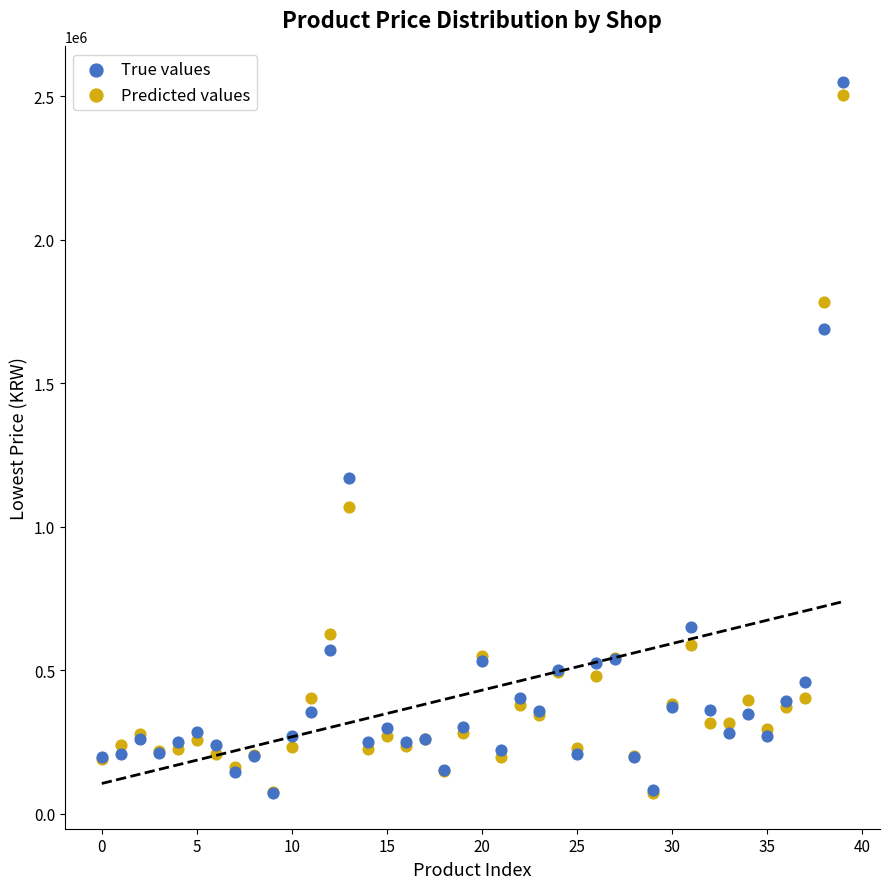

In the Predicted values series, what Y value is closest to 1287814?

1067157.9